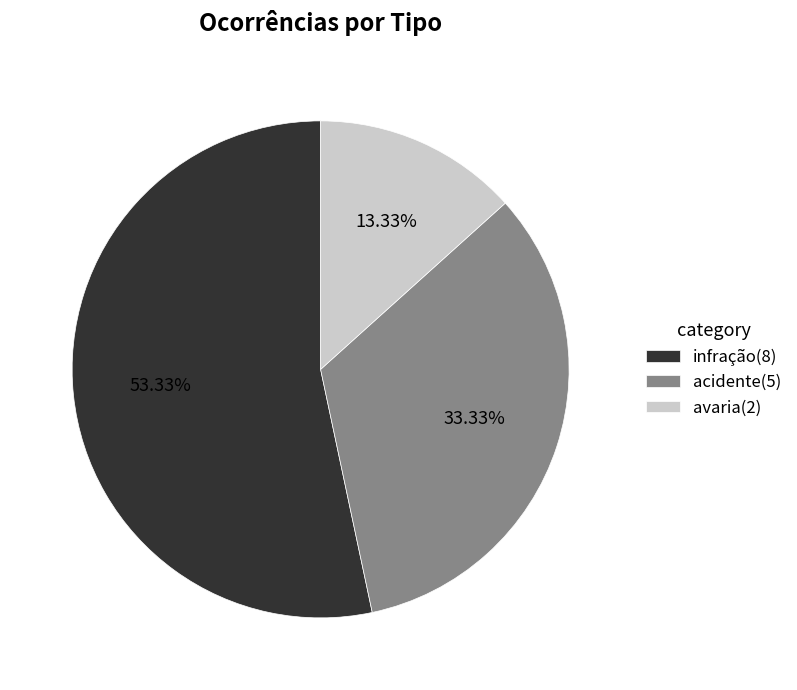

How much of the chart is everything except avaria?

86.7%